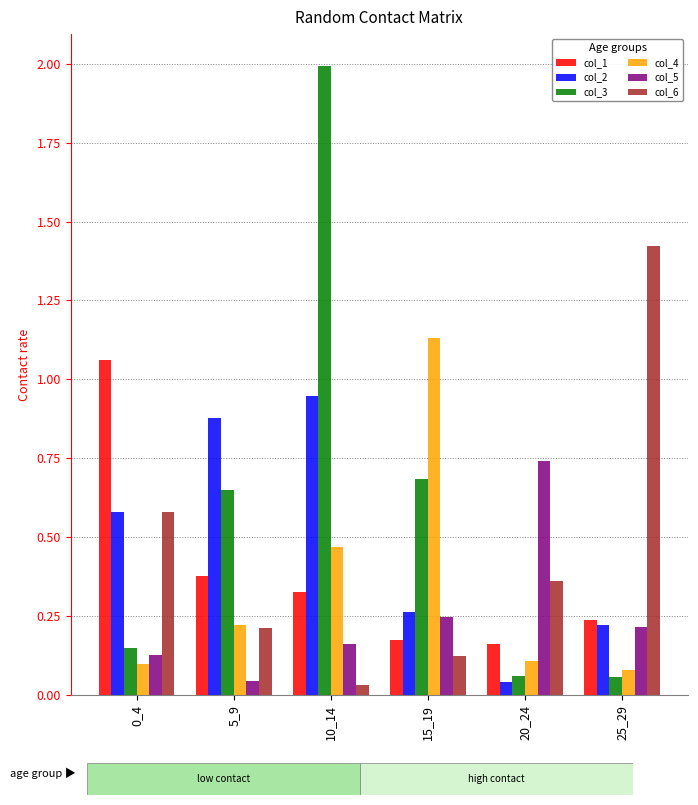

What are all the series names shown in the legend?

col_1, col_2, col_3, col_4, col_5, col_6